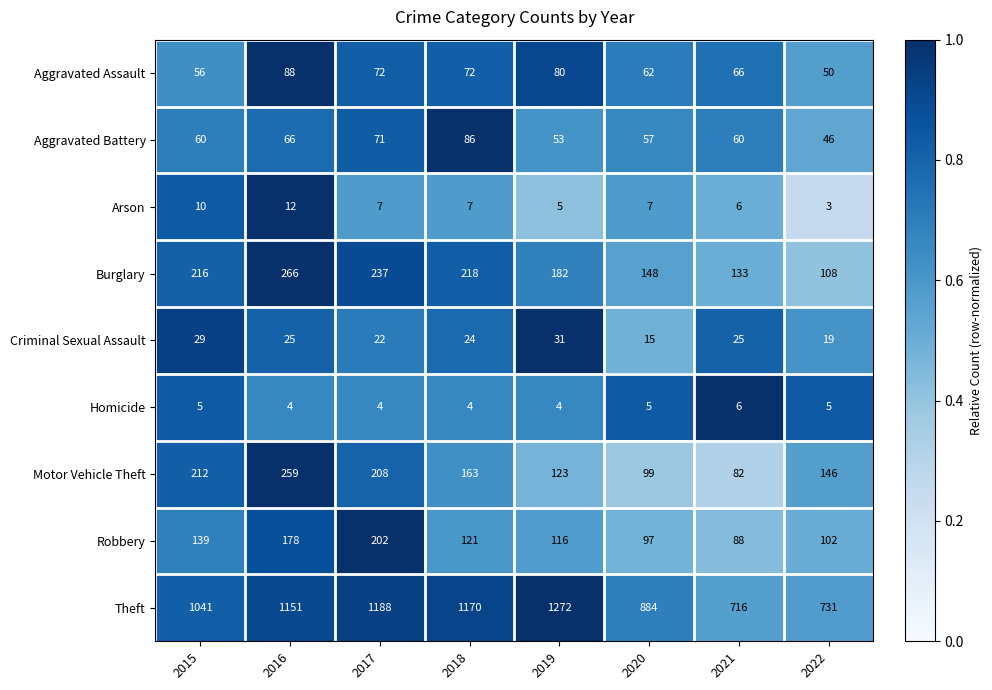

Which series has the largest range (max minus min)?

Theft